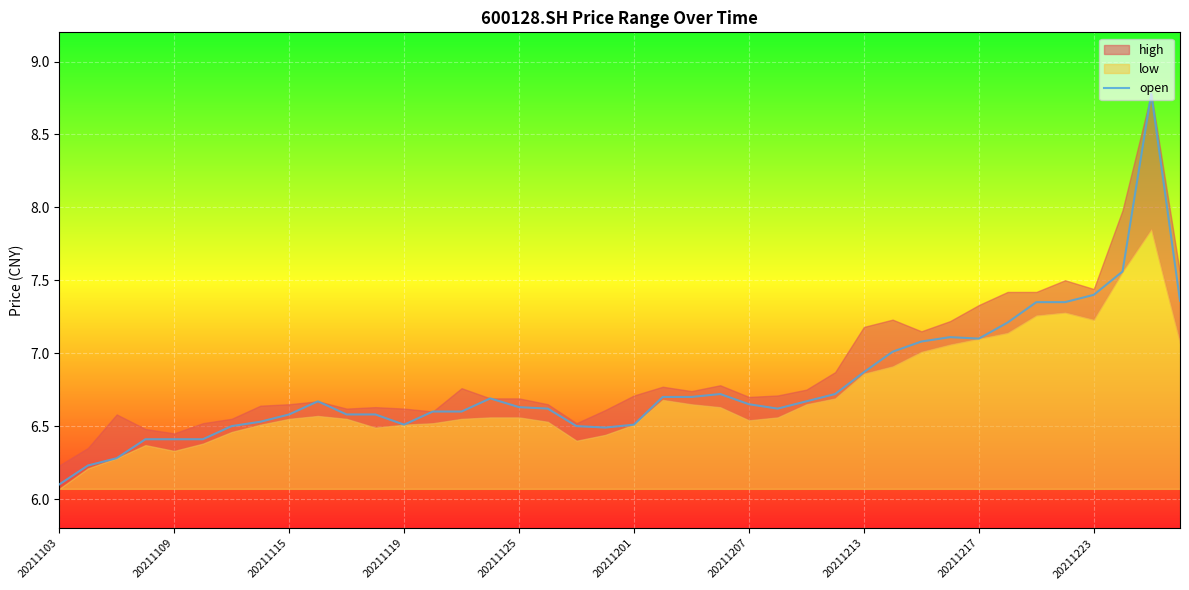

What is the difference between the maximum and minimum values?

2.7